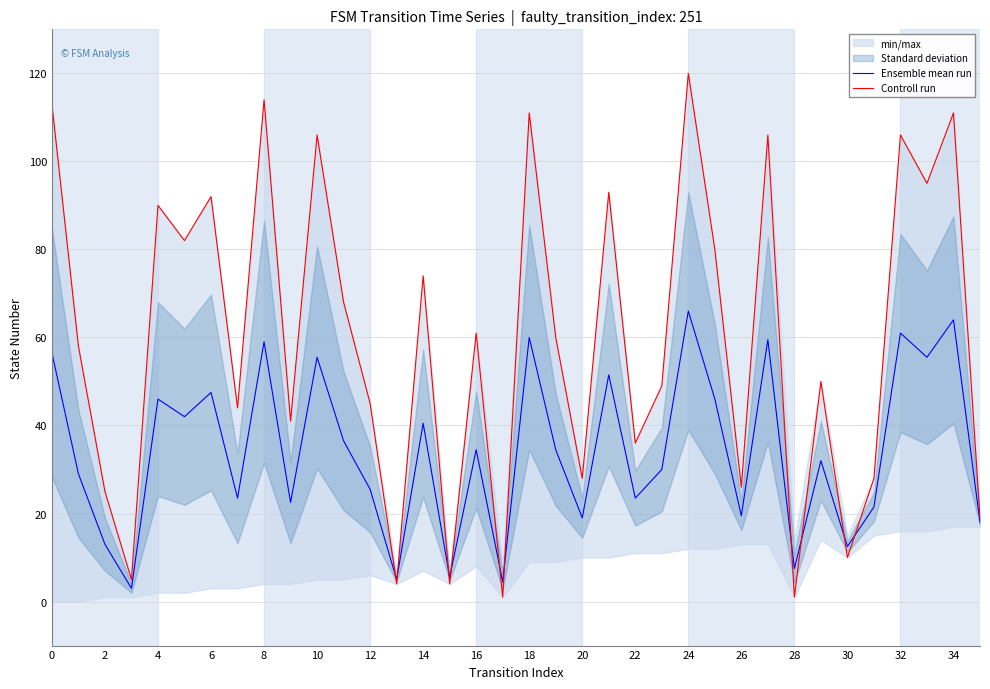

How many interior local valleys does the Ensemble mean run series have?

13